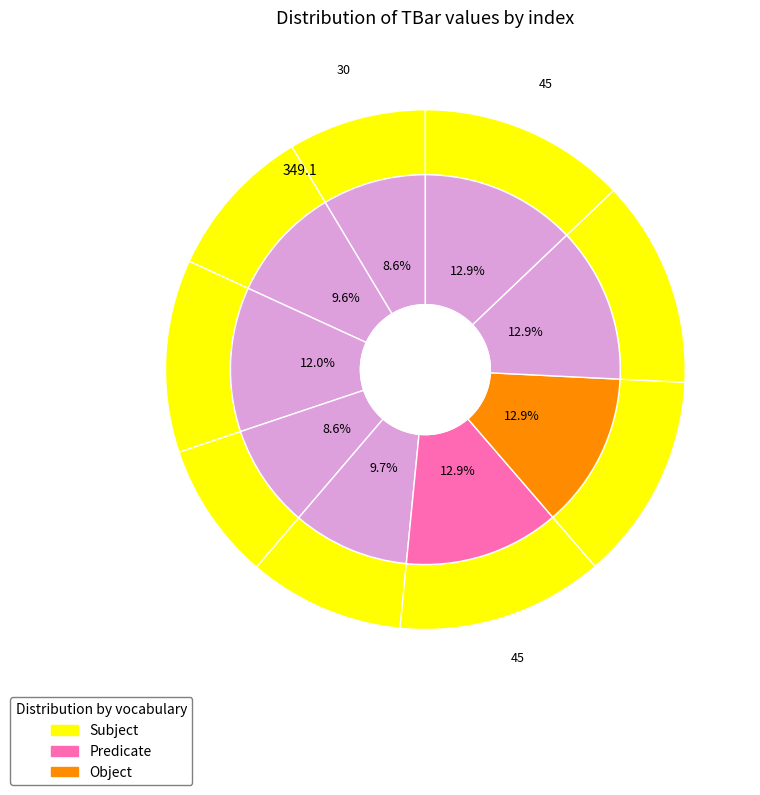

Rank the categories by value from highest to lowest.

6, 7, 8, 9, 3, 5, 2, 1, 4